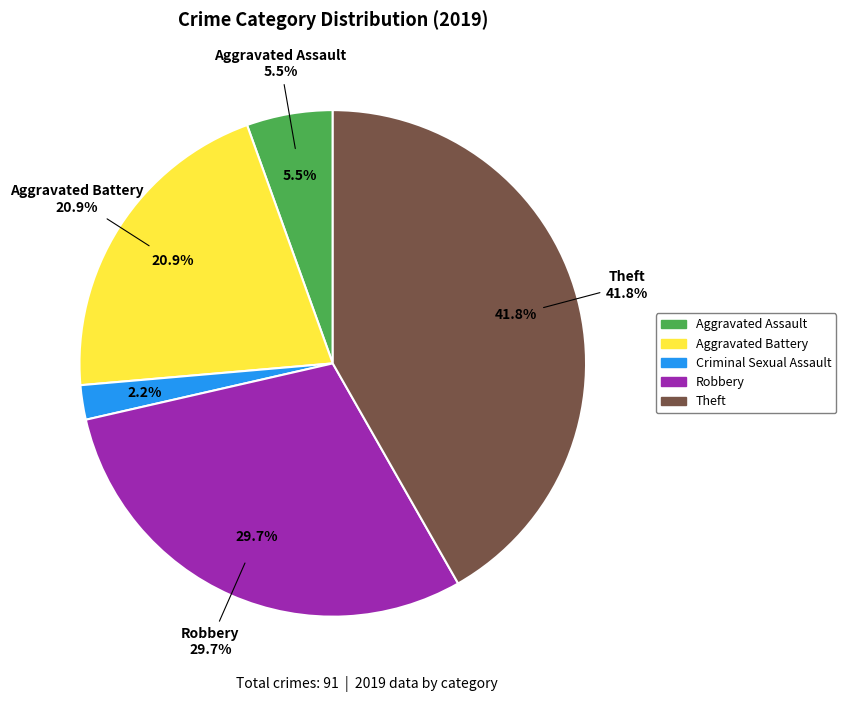

What is the largest slice in the pie chart?

Theft